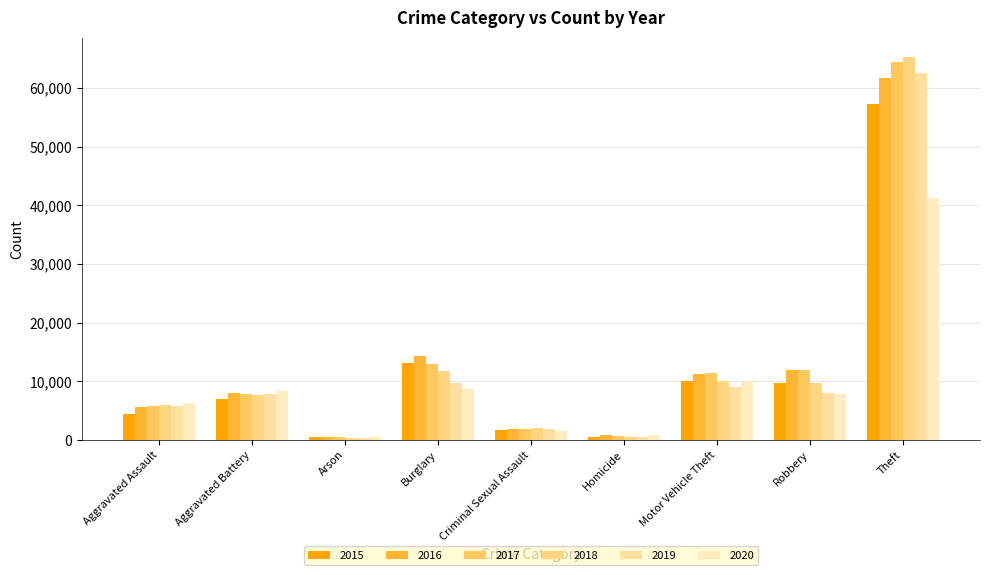

At Burglary, list the series in order from largest to smallest.

2016, 2015, 2017, 2018, 2019, 2020